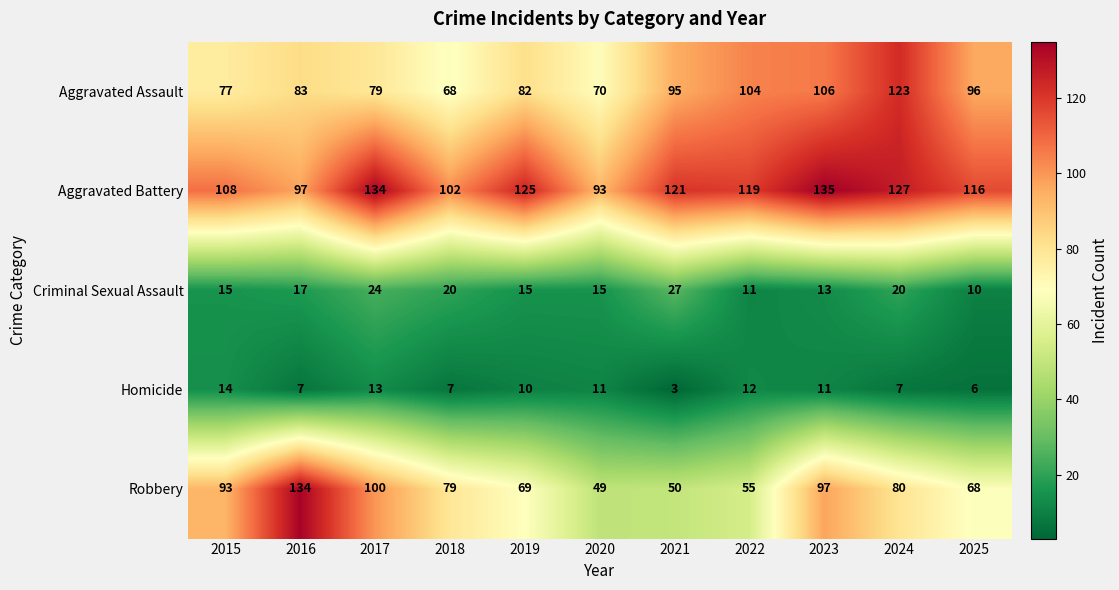

Which category has the lowest value across all series?

2021